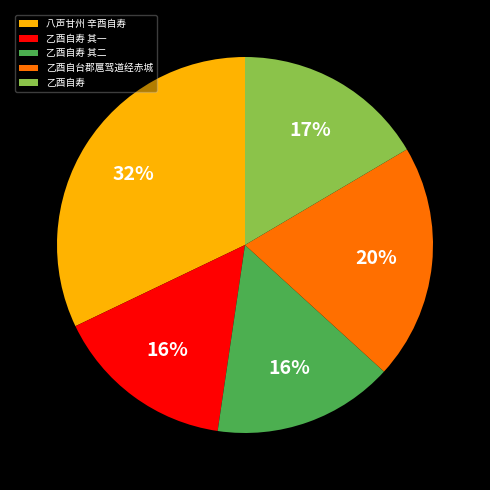

Is the sum of 乙酉自寿 and 八声甘州 辛酉自寿 greater than half?

No